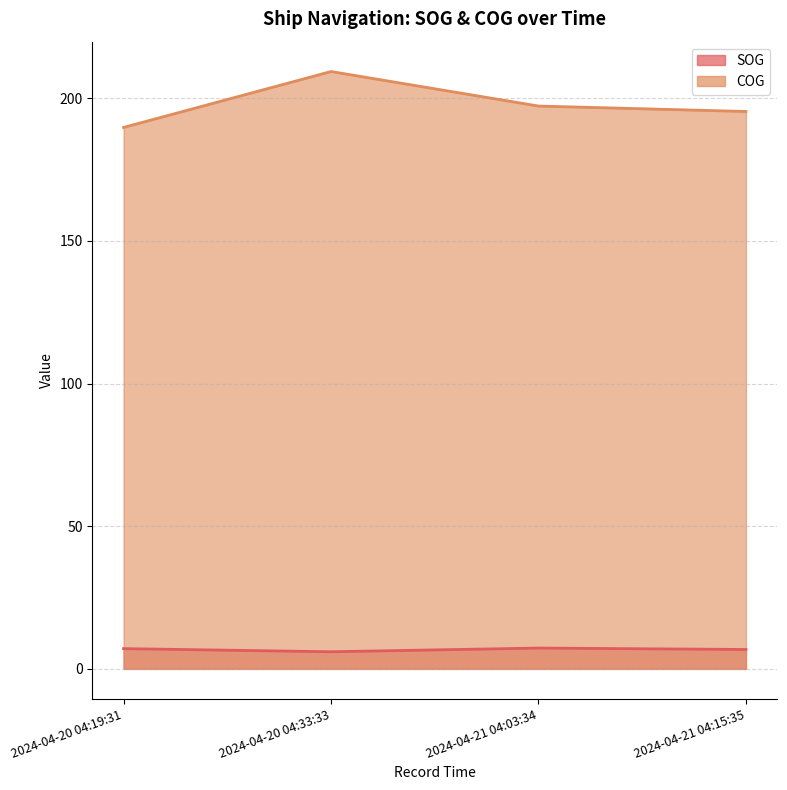

List the series in order of their overall mean, highest first.

COG, SOG